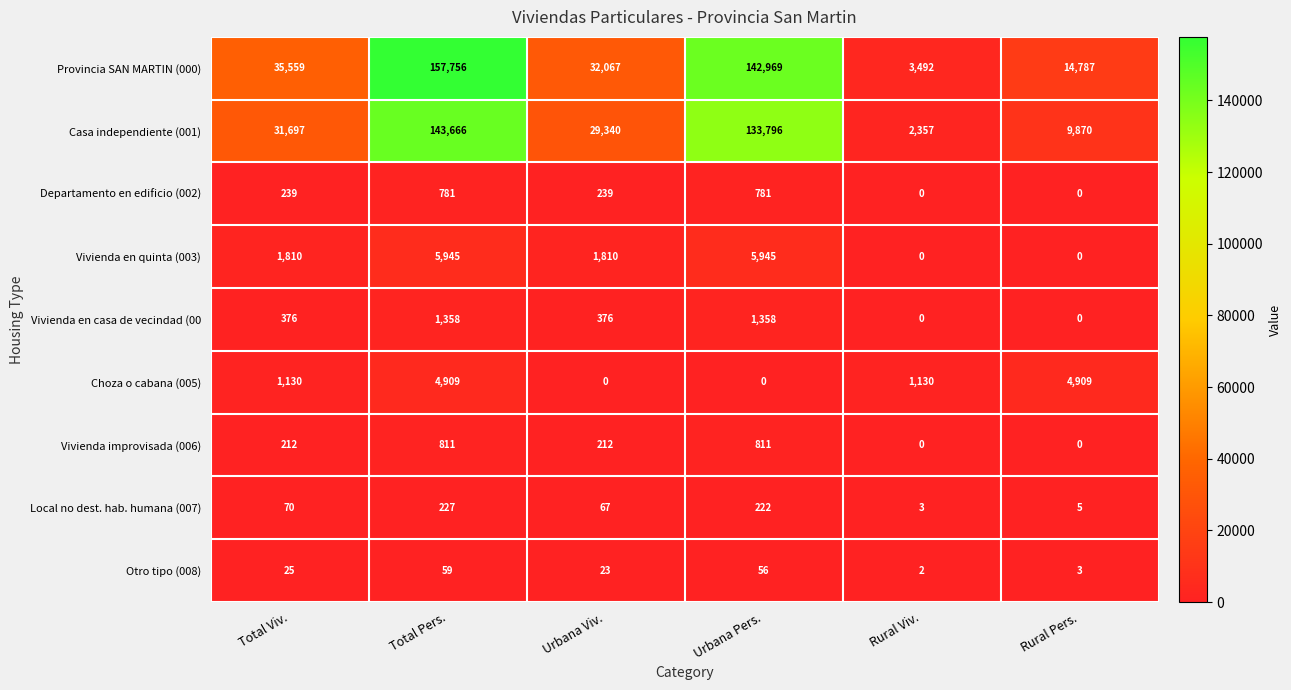

What is the total value across all series at Urbana Pers.?

285938